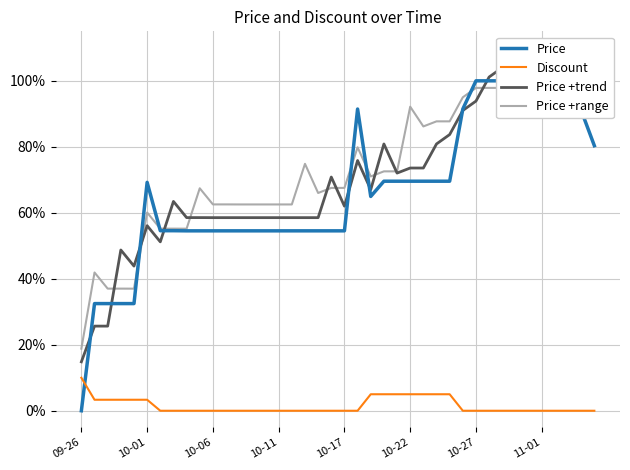

The value of Price +range at 13 is 0.6. True or false?

True